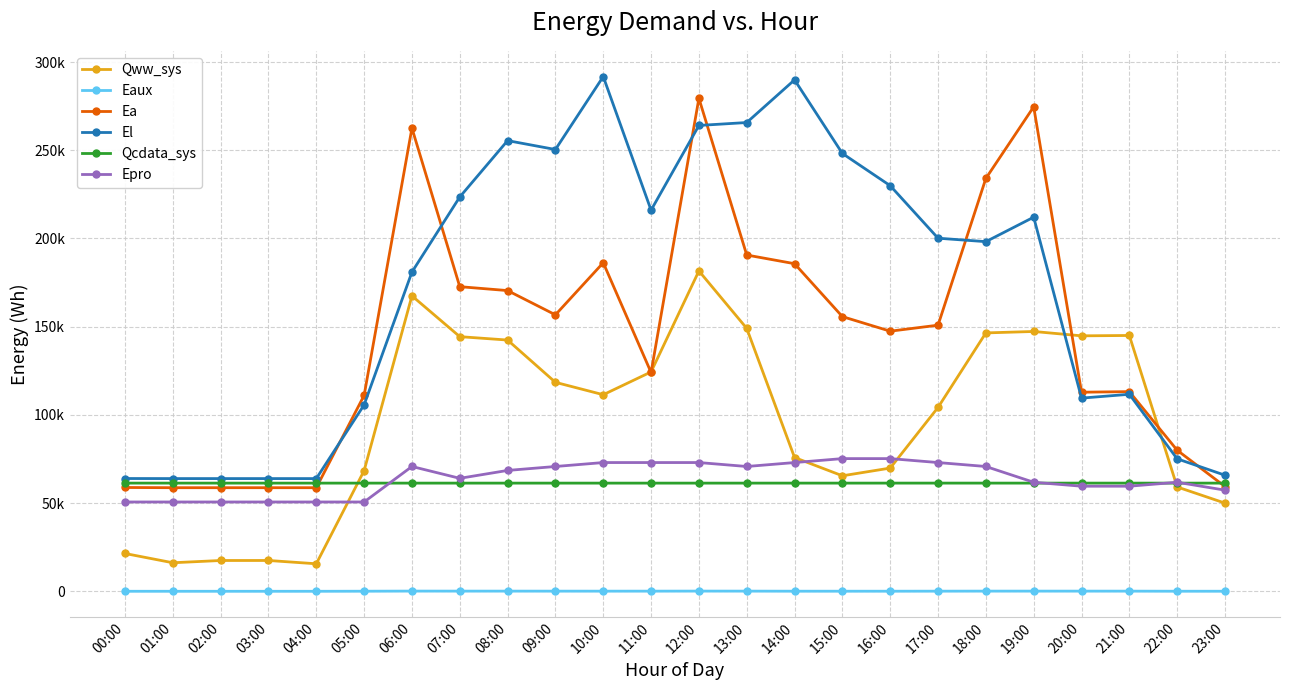

Where does the Qcdata_sys series first go above 61320?

00:00